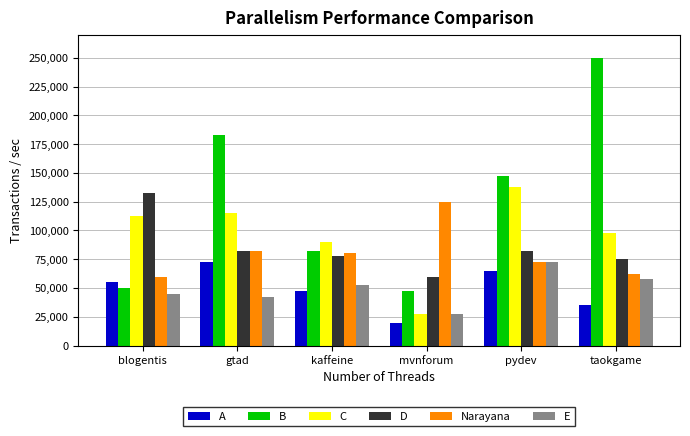

Reading right to left, transcribe all the data shown in this chart.

A: 35000	65000	20000	47500	72500	55000
B: 250000	147500	47500	82500	182500	50000
C: 97500	137500	27500	90000	115000	112500
D: 75000	82500	60000	77500	82500	132500
Narayana: 62500	72500	125000	80000	82500	60000
E: 57500	72500	27500	52500	42500	45000